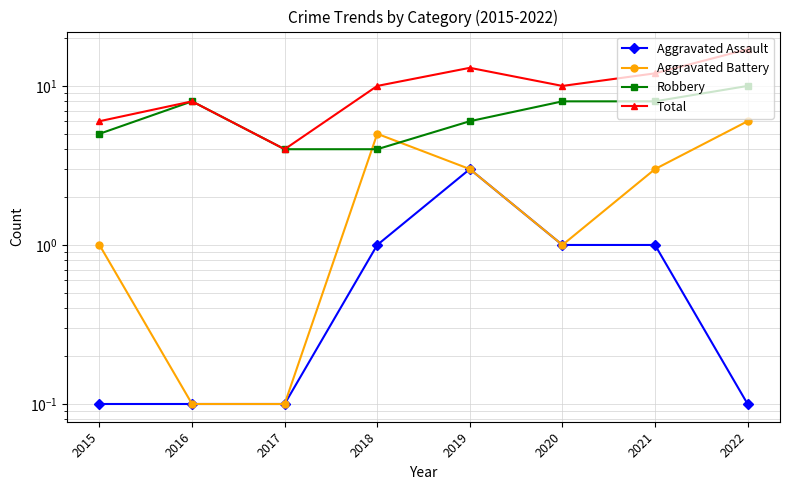

True or false: Aggravated Battery and Aggravated Assault intersect in this chart.

False